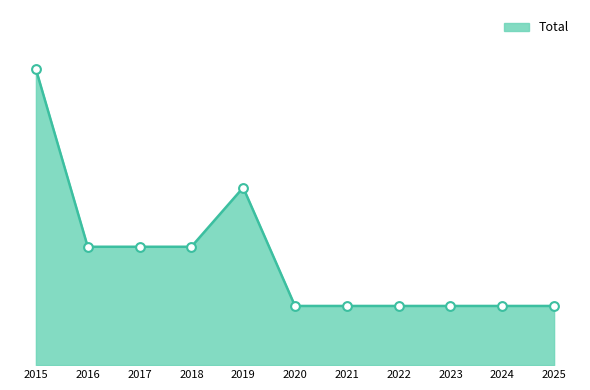

Does the chart have visible grid lines?

No